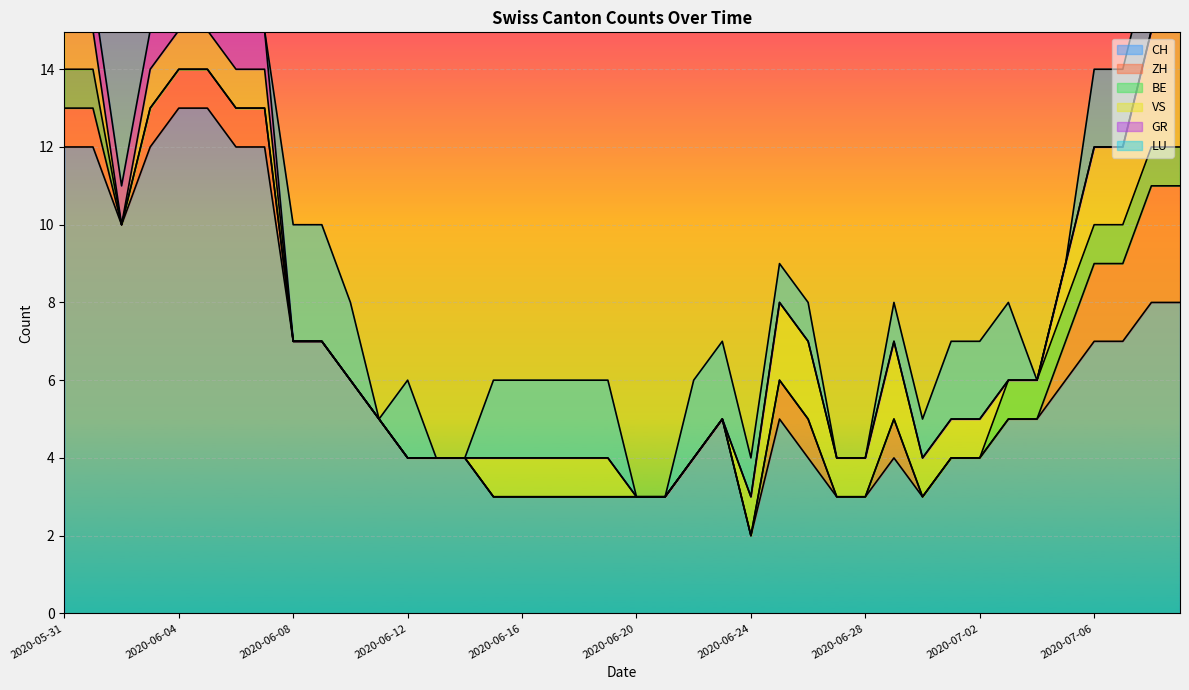

The GR series shows 0 at 2020-06-18. True or false?

True